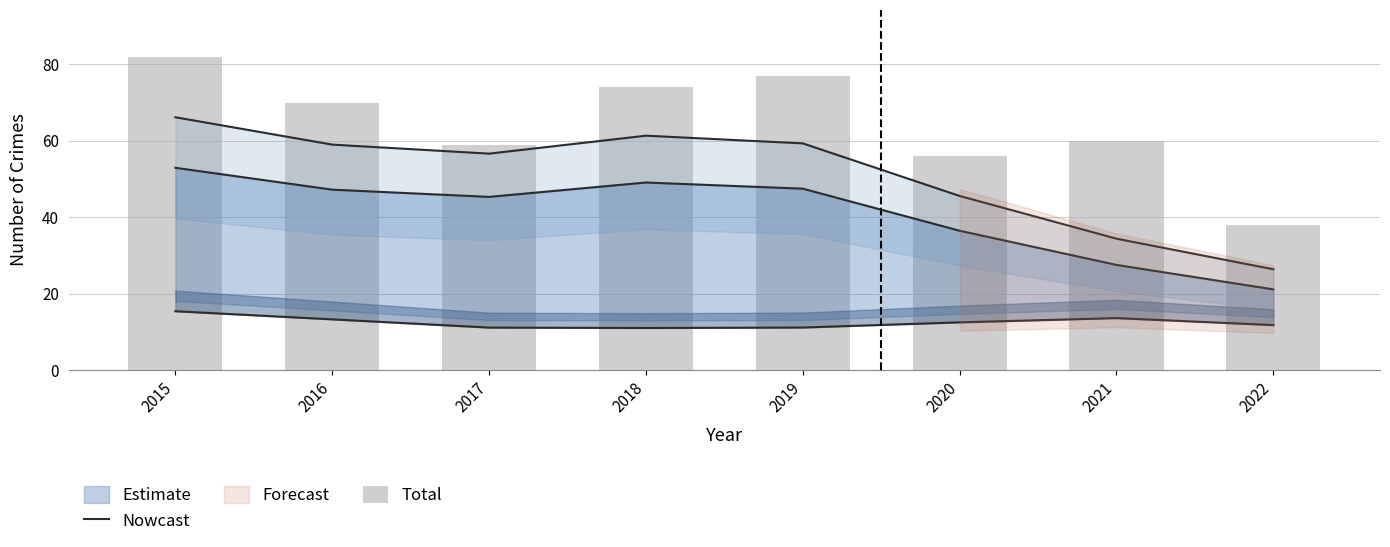

What is the difference between the maximum and minimum values in the Nowcast series?

31.9